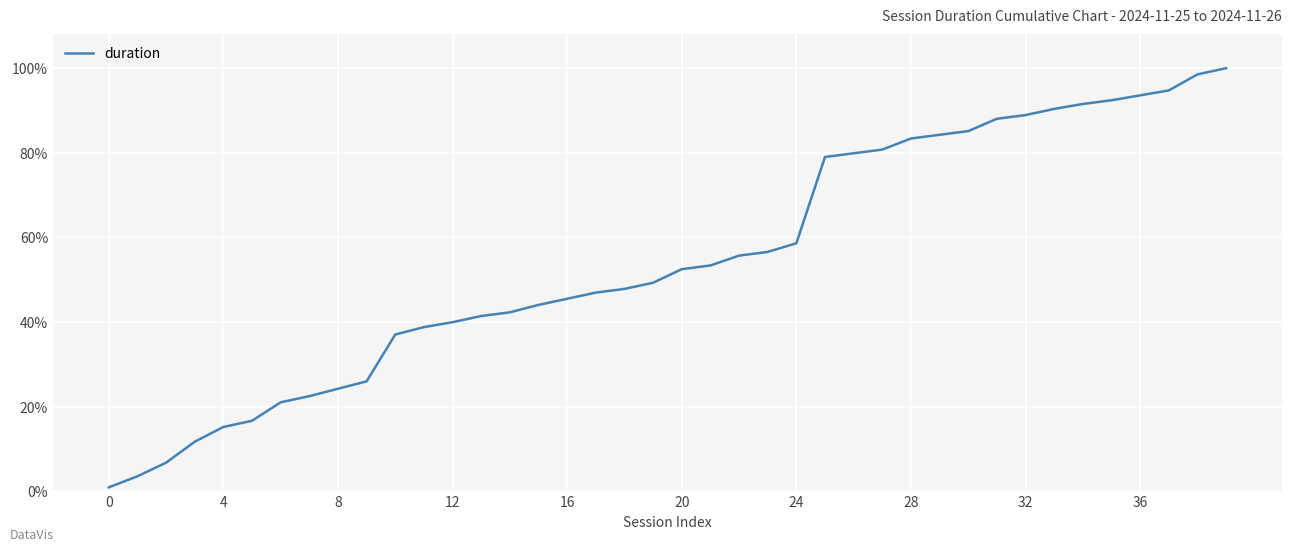

What is the greatest value displayed?

100.0